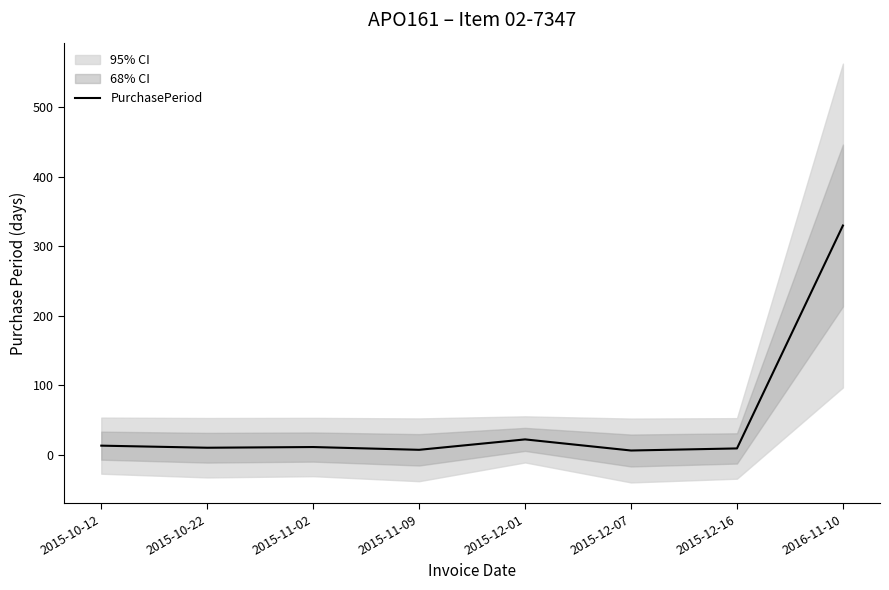

Read the value at 2015-12-16, to the nearest 10.

10